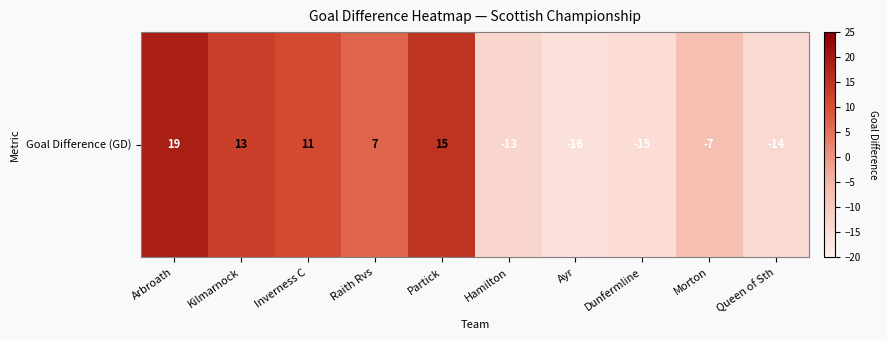

What is the maximum value shown in the chart?

19